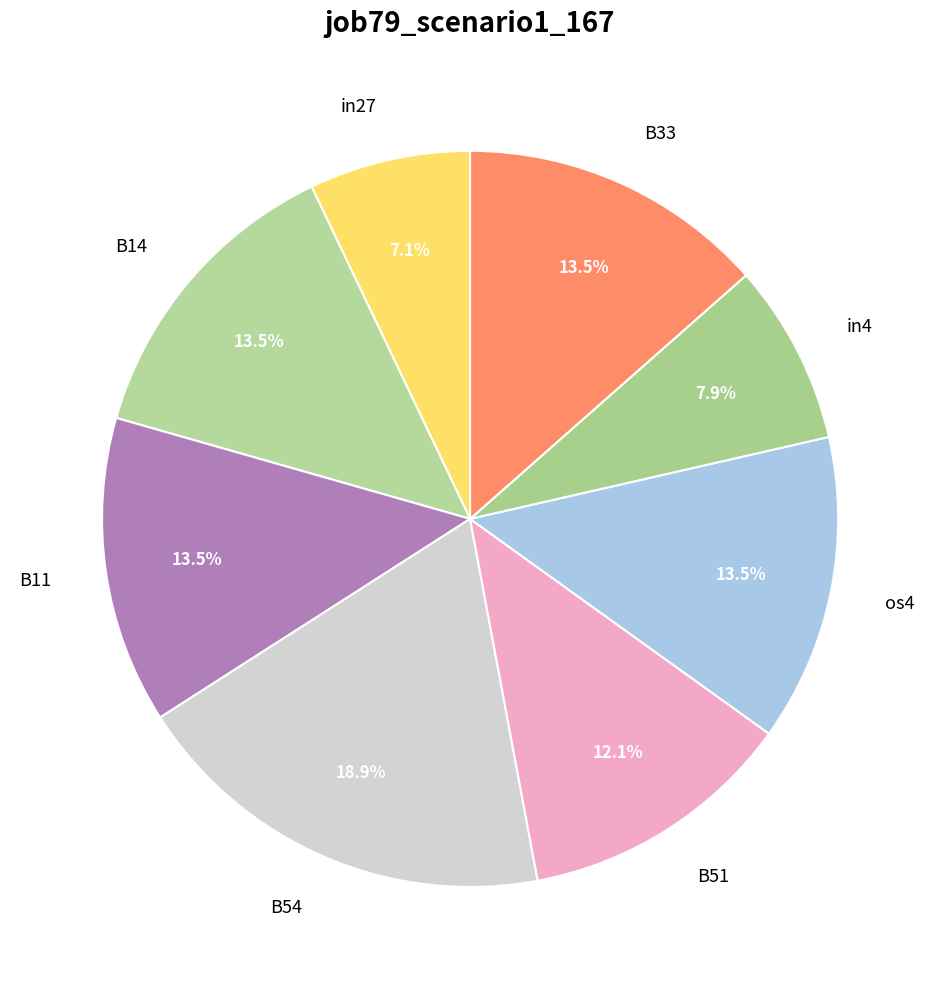

To the nearest percent, what is the difference between the largest and smallest slice percentages?

12%